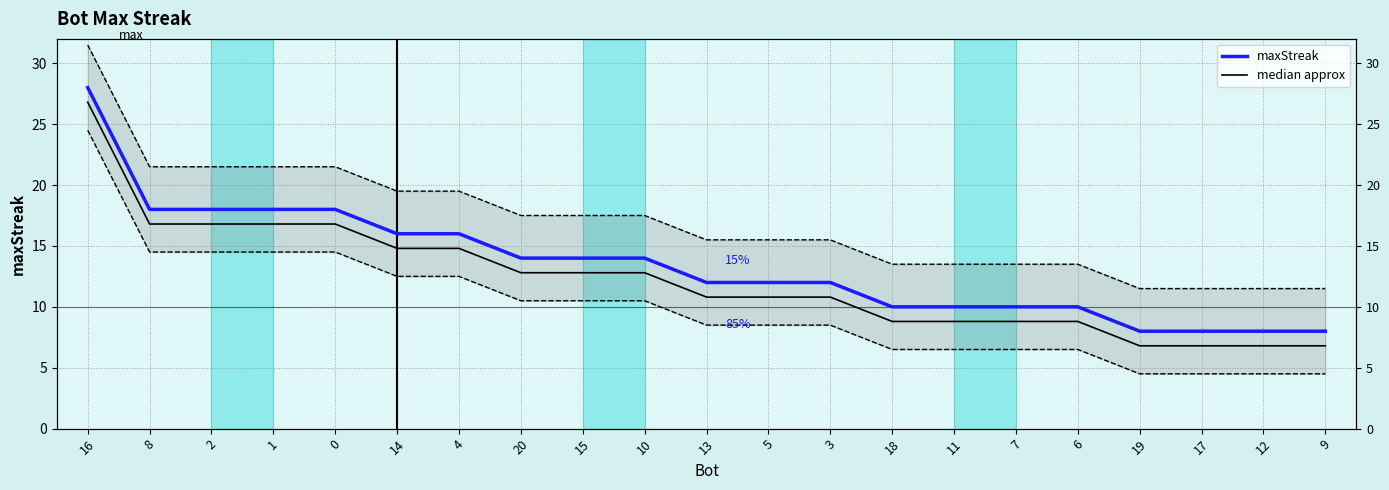

Which series changed the most between 14 and 3?

maxStreak